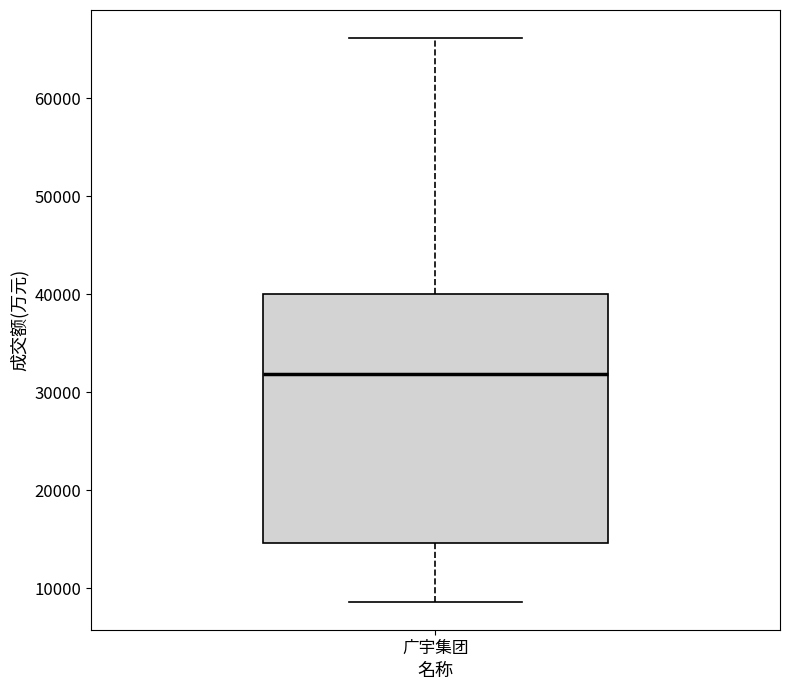

Where does the median line of the box for 广宇集团 sit on the y-axis? The values are not printed on the chart, so give them approximately, as read against the axis.

32000